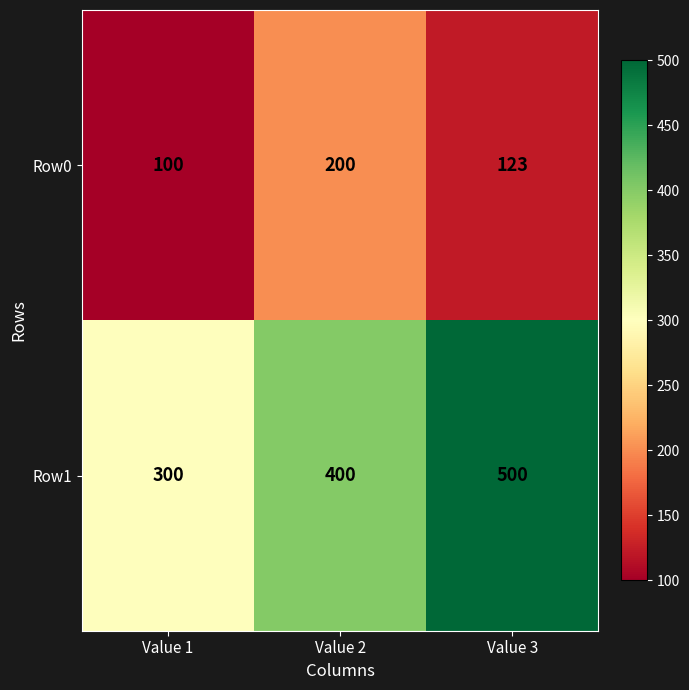

What is the difference between the Row0 values at Value 1 and Value 2?

100